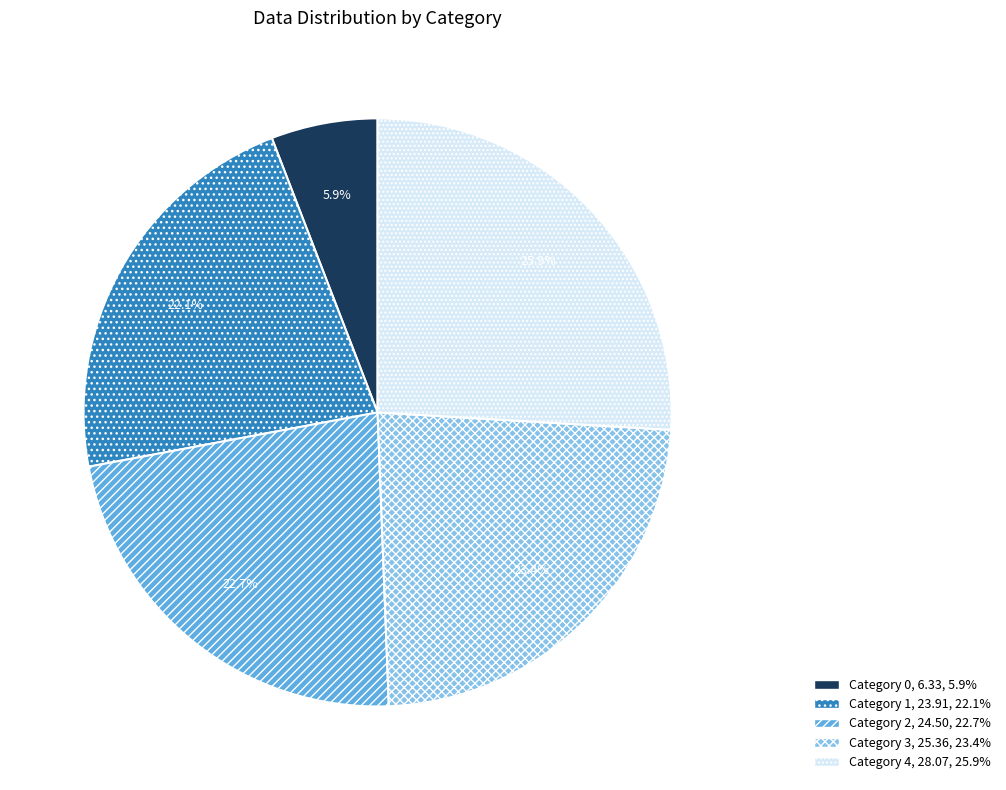

Is there a majority slice in this chart?

No